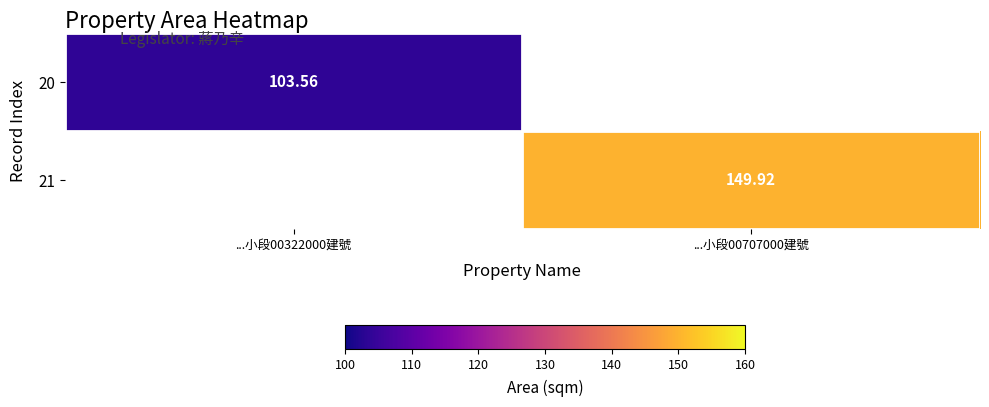

Is the value of 21 at ...小段00707000建號 greater than the value of 20 at ...小段00322000建號?

Yes